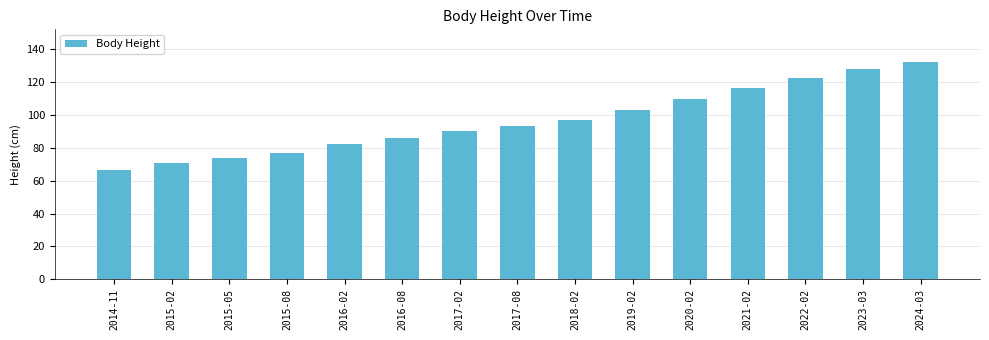

At which label does the data first exceed 93?

2017-08